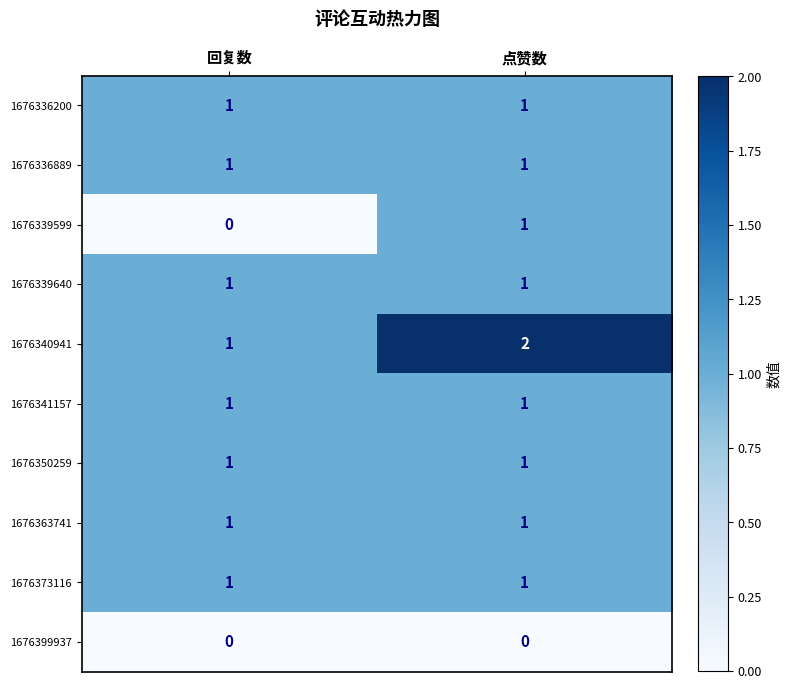

At which category is the sum across all series the highest?

点赞数